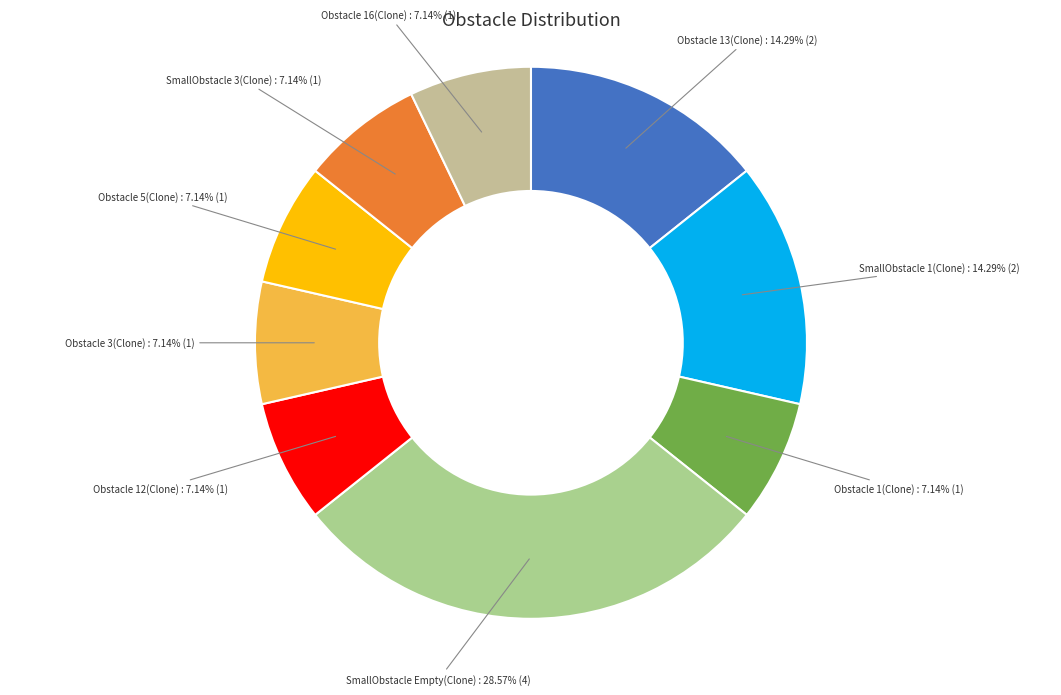

To the nearest percent, what percentage of the pie is SmallObstacle 1(Clone)?

14%